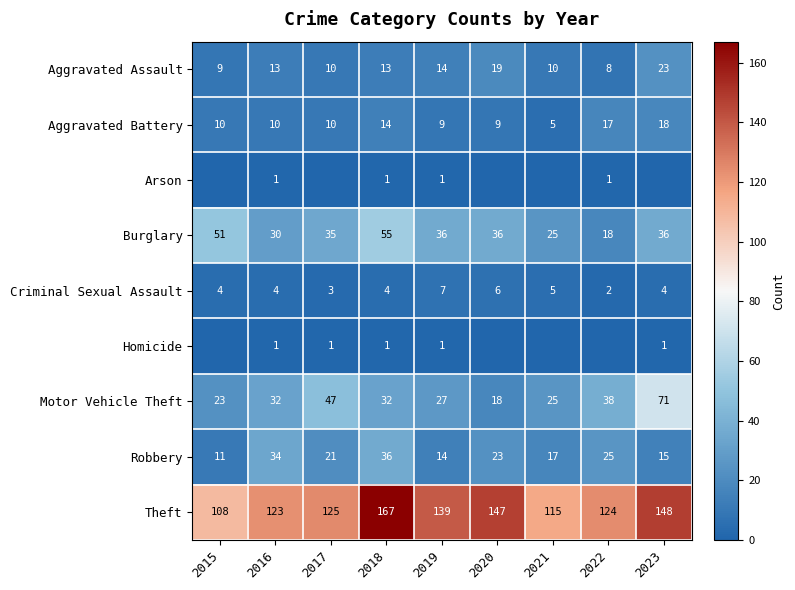

Read the Robbery value at 2023, to the nearest 10.

20